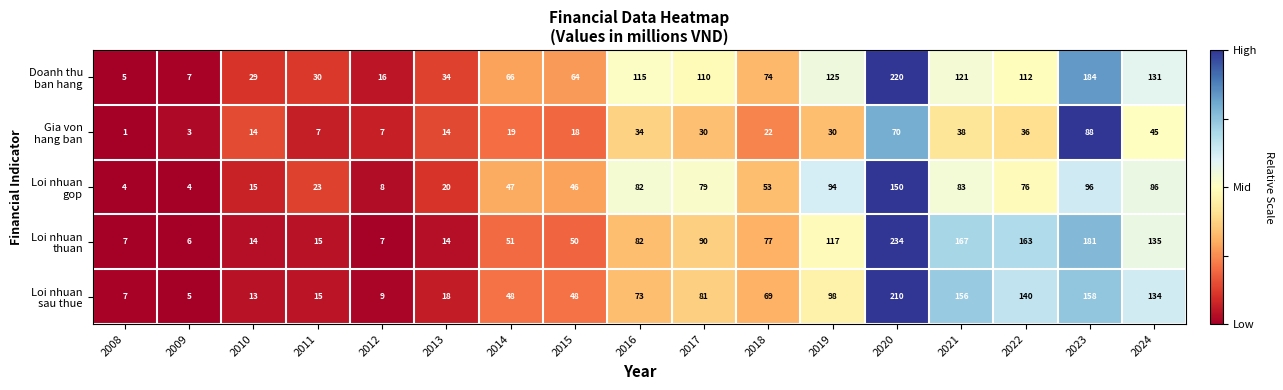

At which category is the sum across all series the highest?

2020